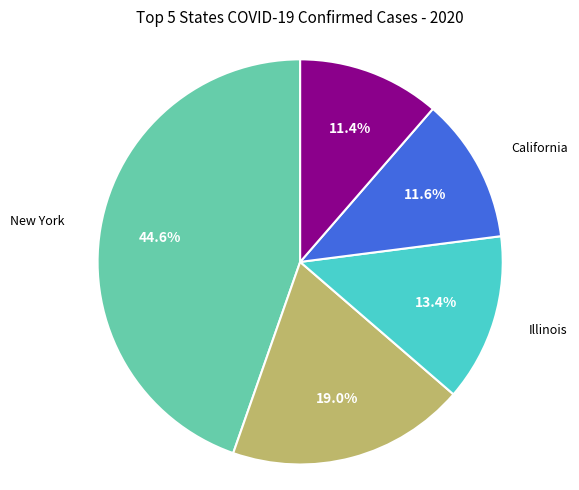

Is there any slice that represents more than half of the pie?

No